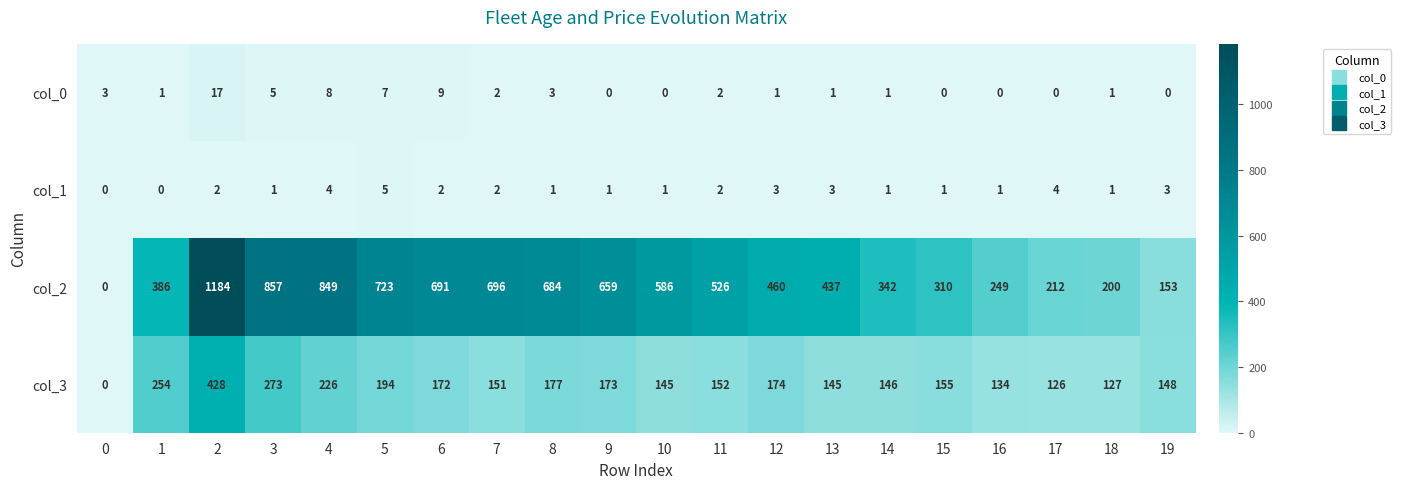

At which label is col_3 closest to 214?

4